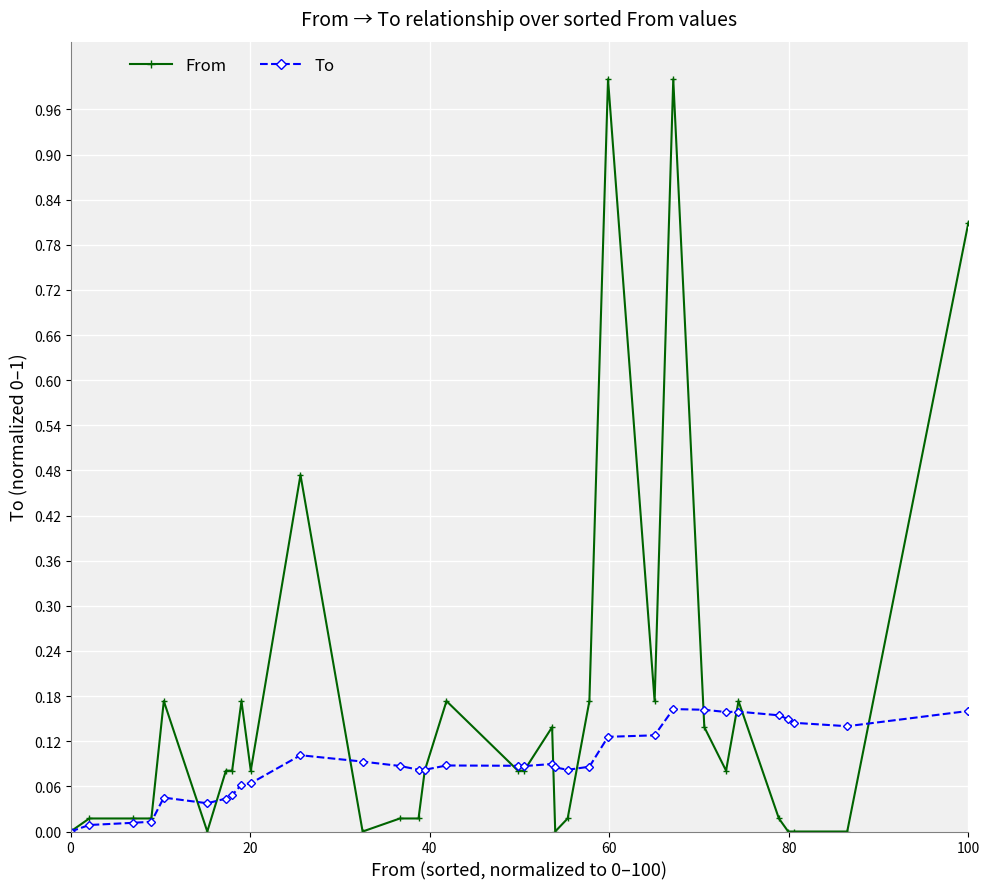

Which series has the largest range (max minus min)?

From